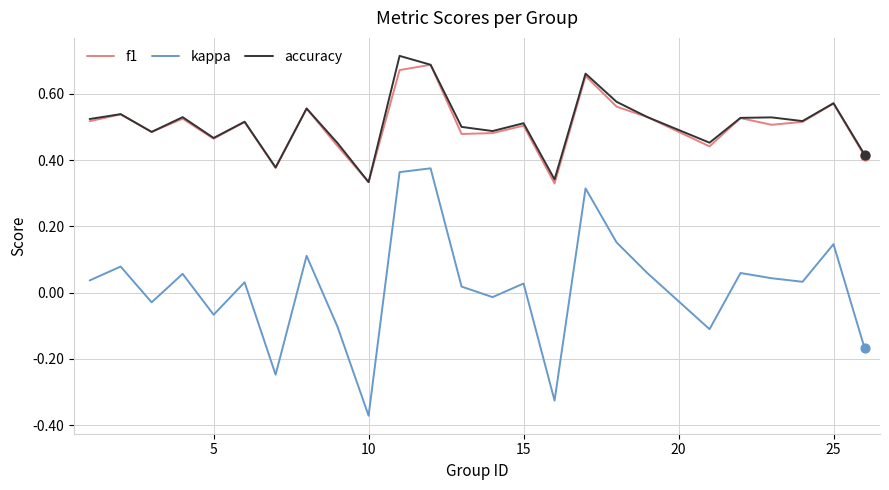

True or false: f1 and kappa intersect in this chart.

False